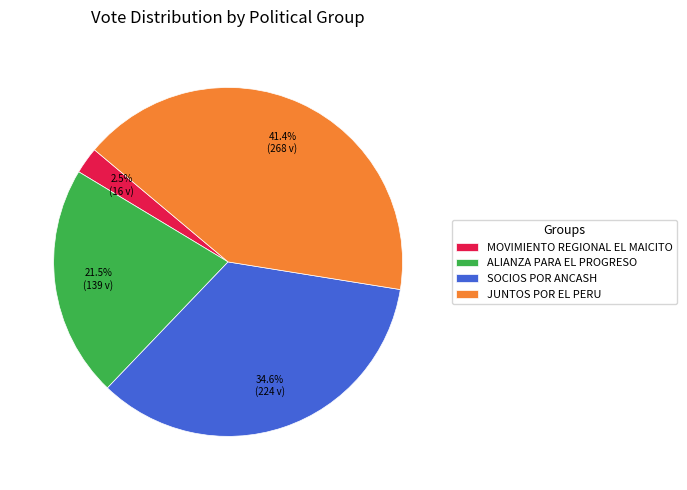

To the nearest percent, what portion does JUNTOS POR EL PERU represent?

41%